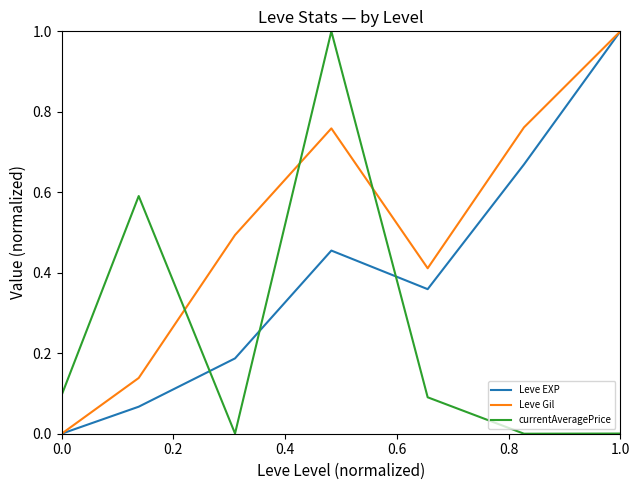

True or false: Leve EXP has more than 0 interior local peaks.

True